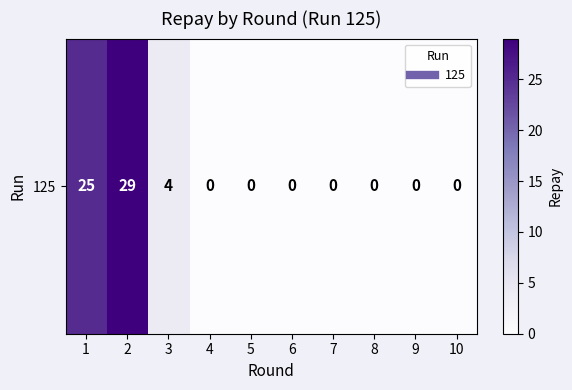

What is the difference between the maximum and minimum values?

29